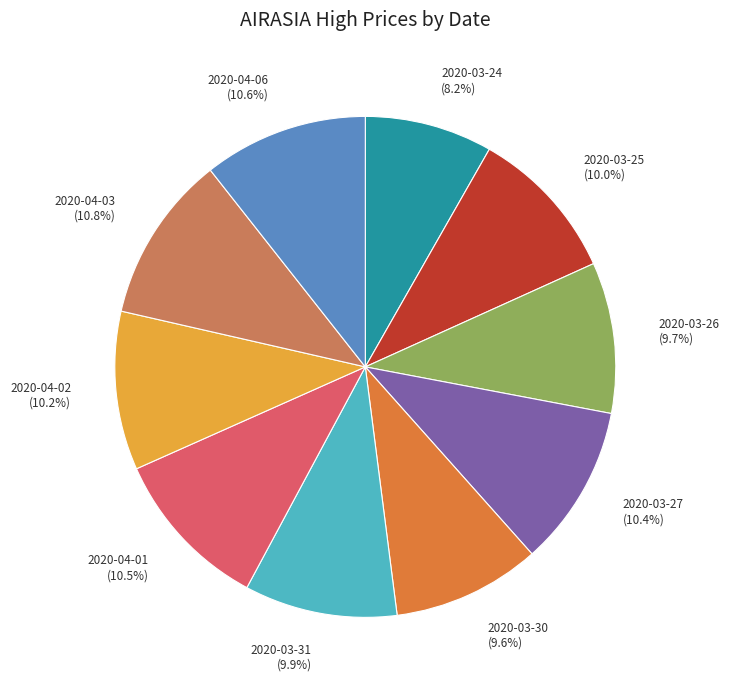

Is 2020-03-25 the majority of the pie?

No